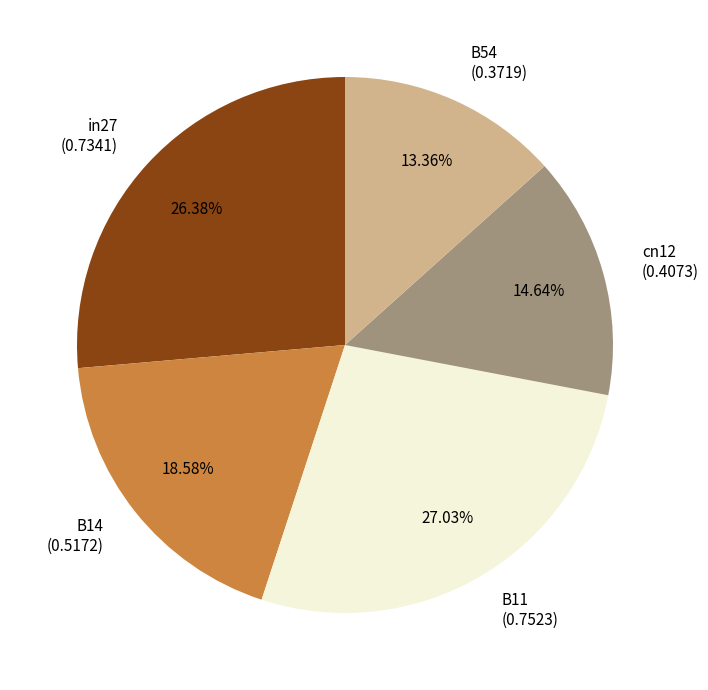

Which has a higher value, B54 (0.3719) or in27 (0.7341)?

in27 (0.7341)